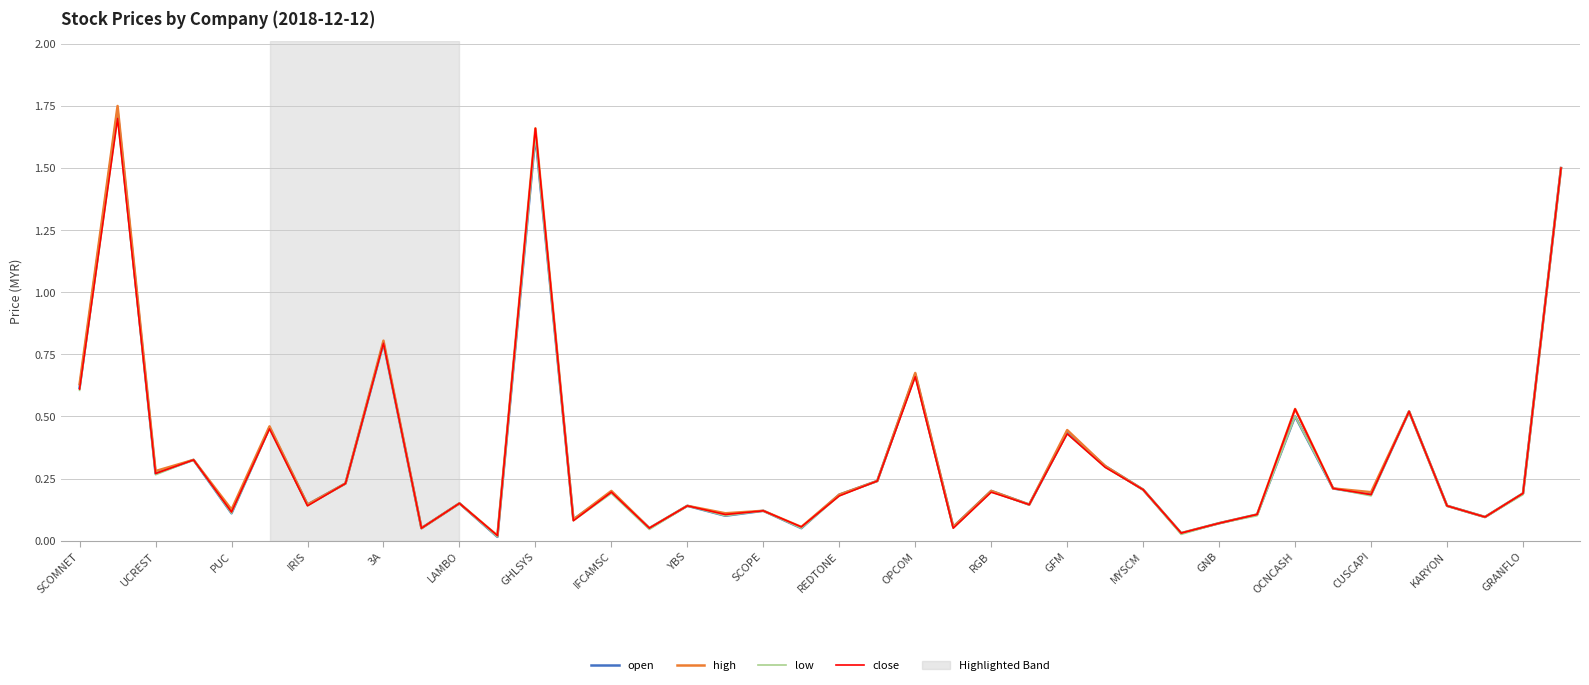

Which series has the largest range (max minus min)?

high